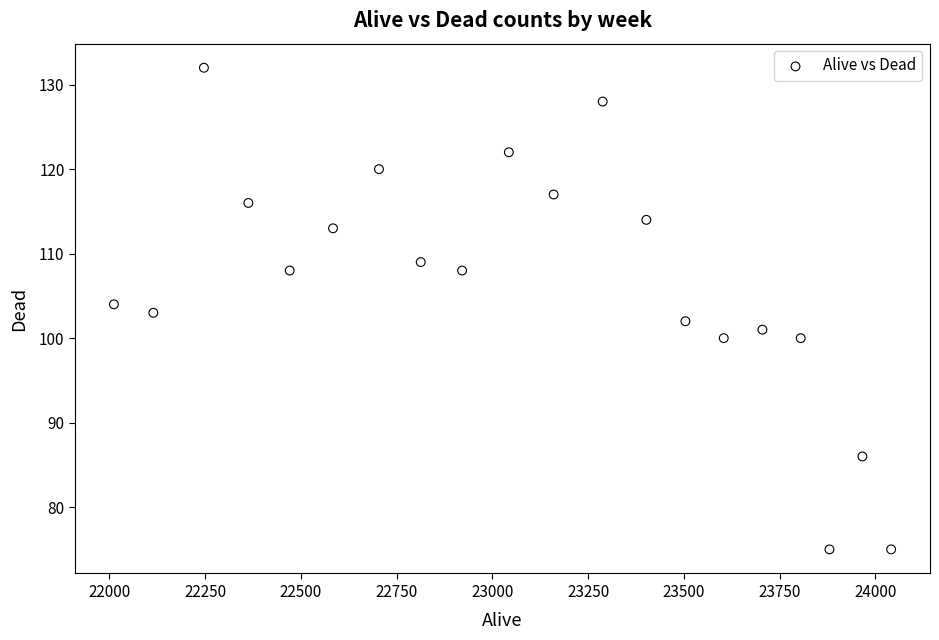

What is the range of Y values (max minus min)?

57